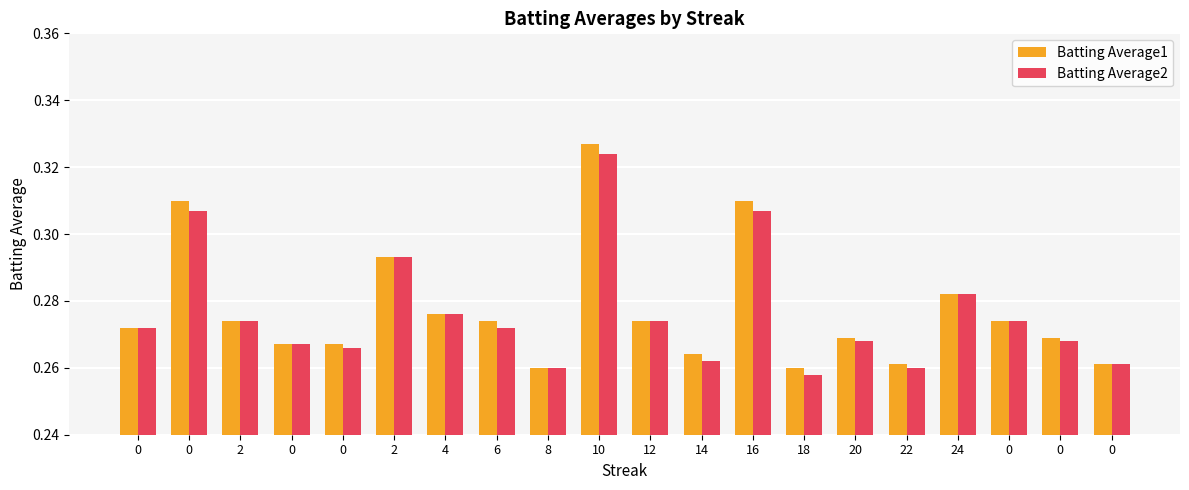

Does the chart contain stacked bars?

No